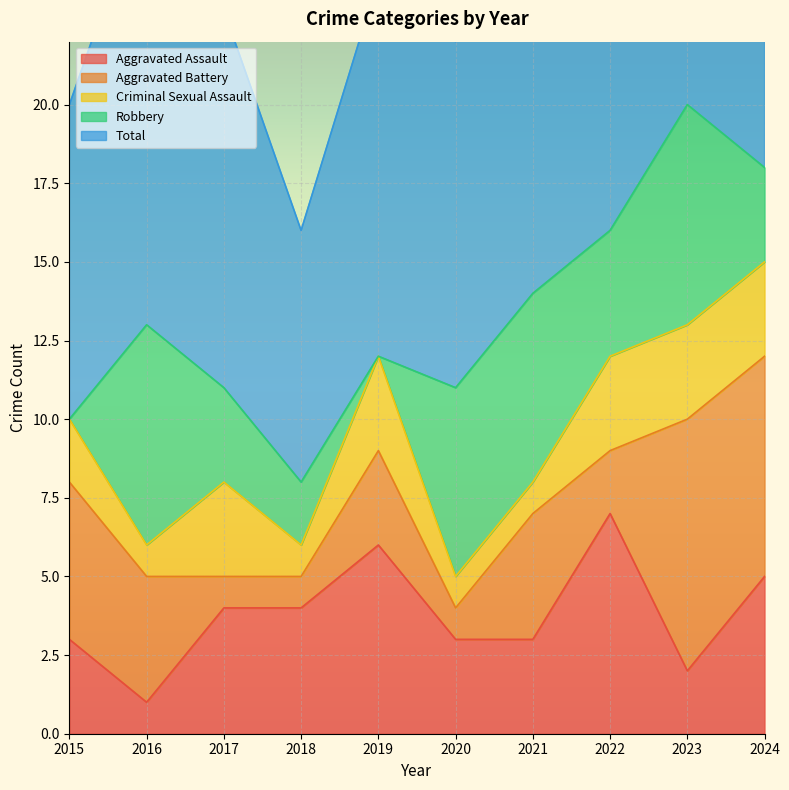

True or false: Total has more than 0 points higher than both neighbors.

True